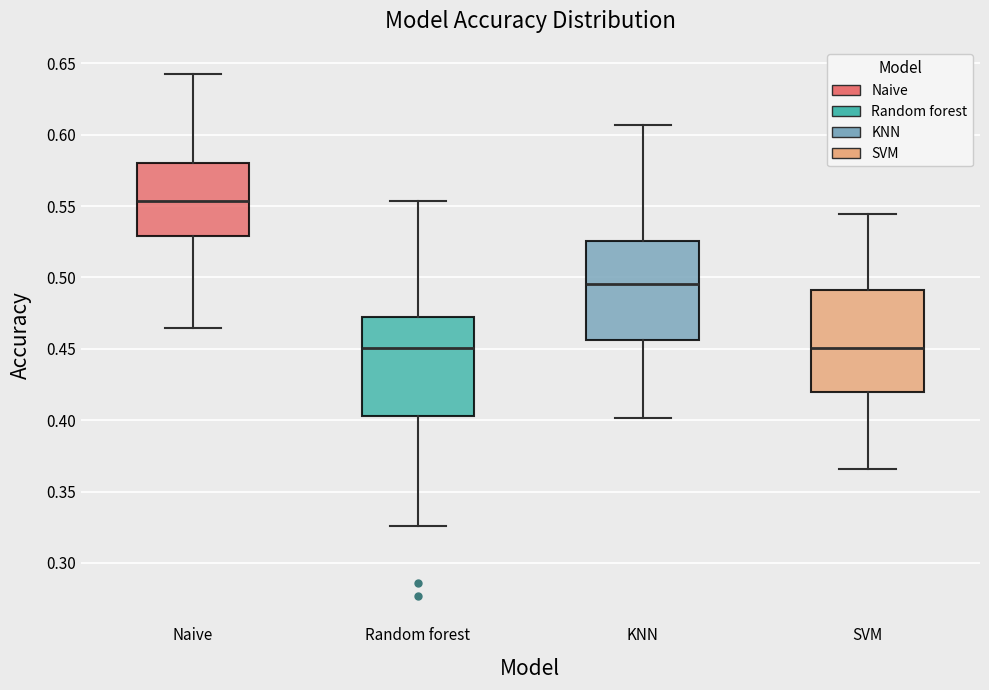

Which box has the highest median line?

Naive